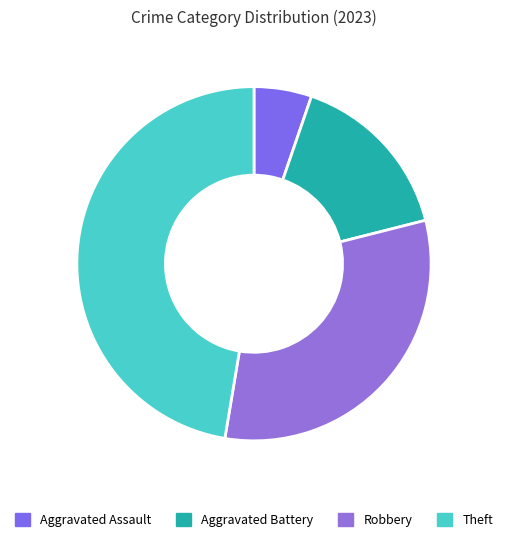

How many slices are in this pie chart?

4